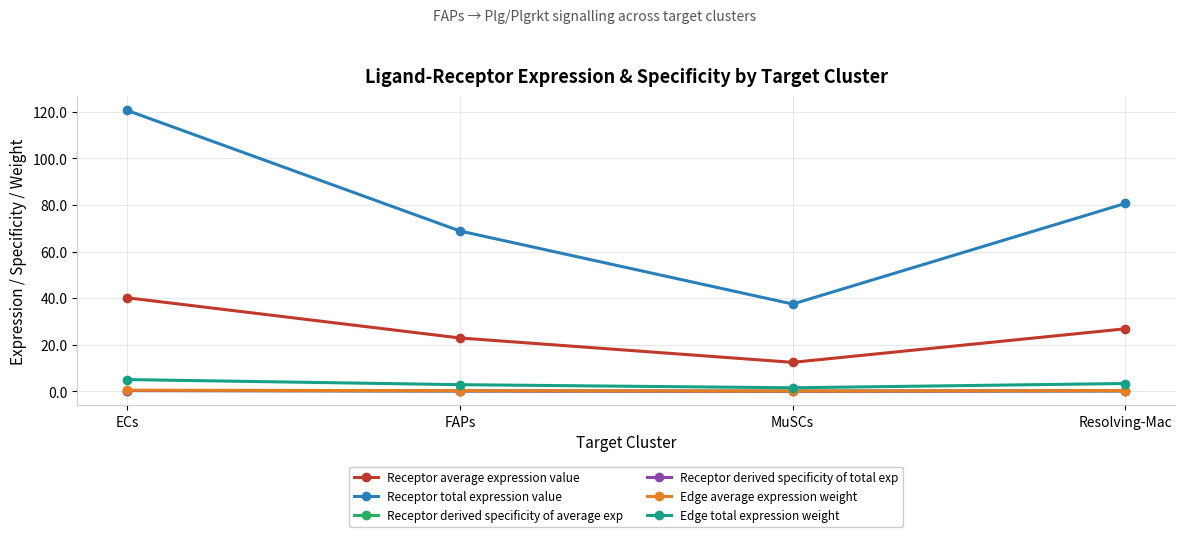

What is the label of the 2nd point from the left?

FAPs